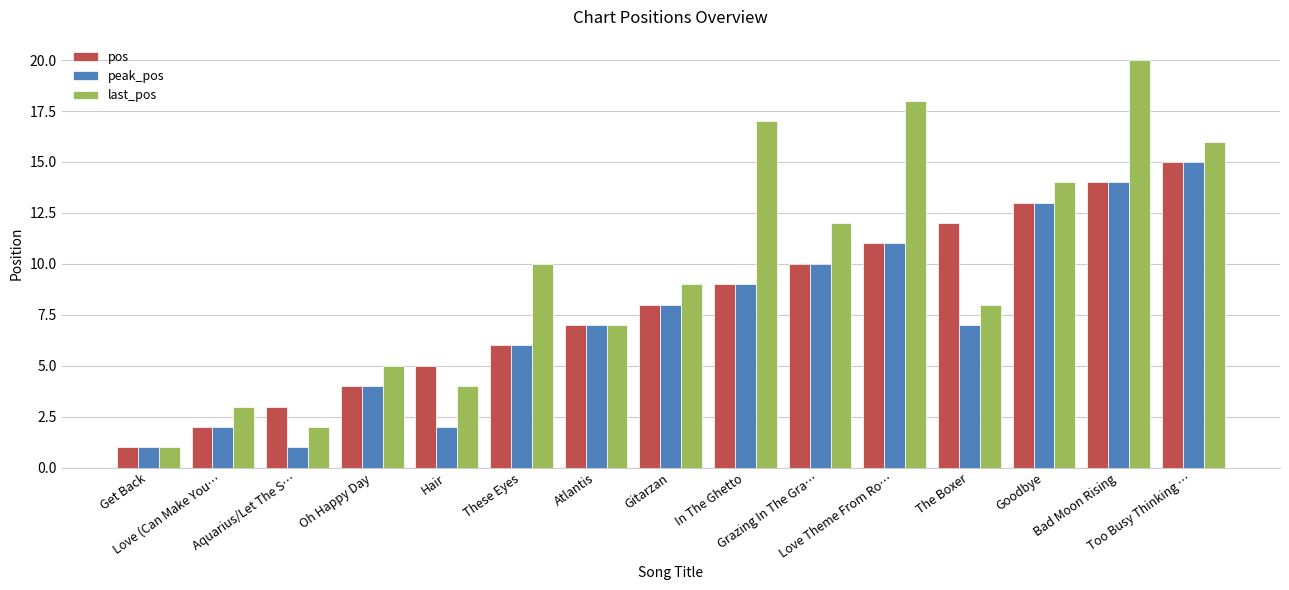

What is the spread (max minus min) of values at Goodbye?

1